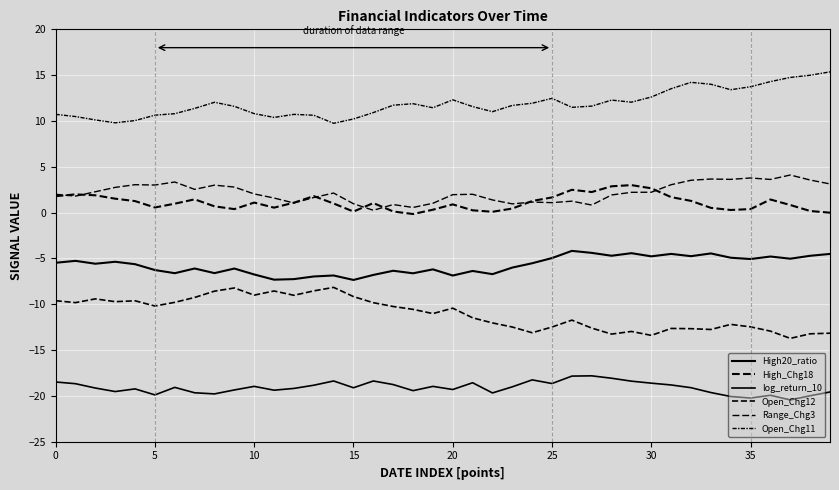

How many lines are shown in the chart?

6